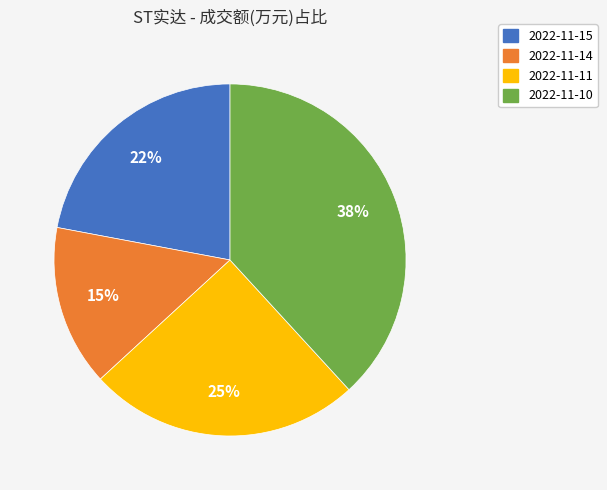

To the nearest percent, what is the combined percentage of 2022-11-15 and 2022-11-14?

37%